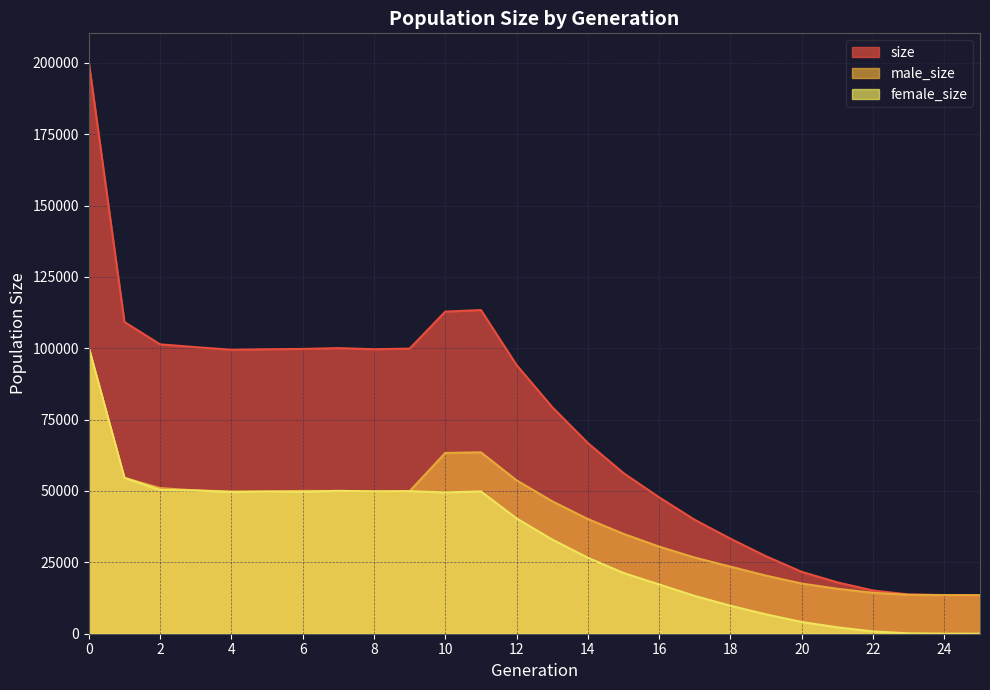

What is the average value of the male_size series?

40263